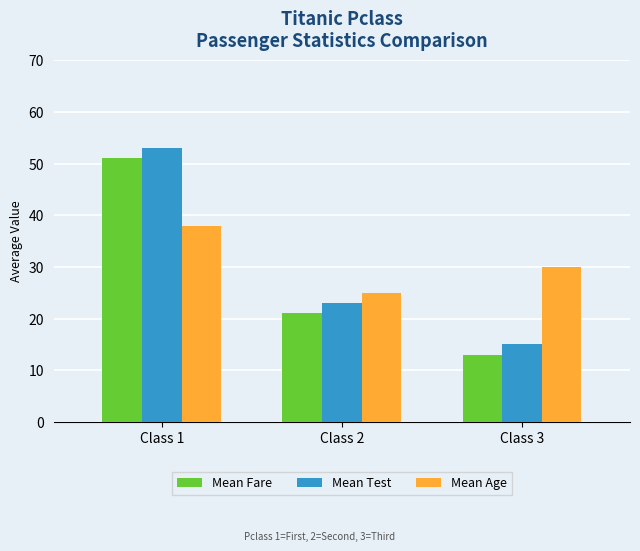

What is the total value across all series at Class 2?

69